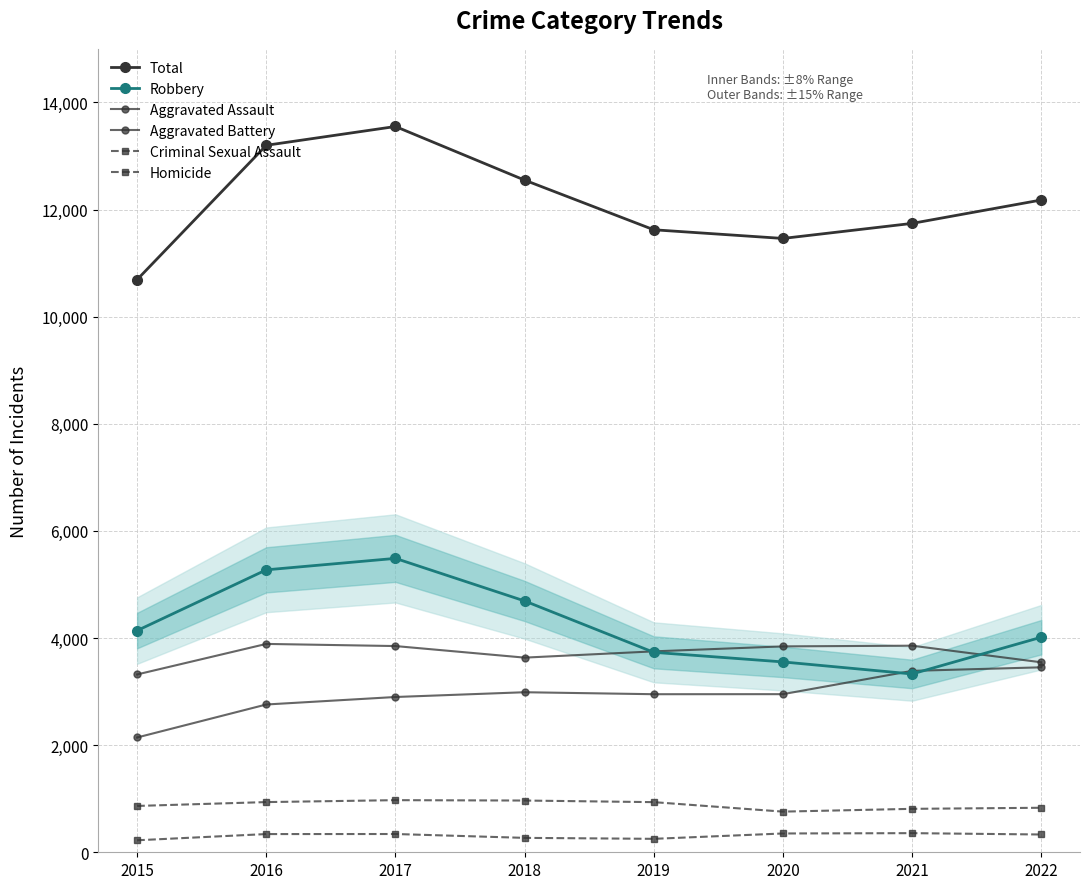

What is the difference between the Homicide values at 2020 and 2015?

127